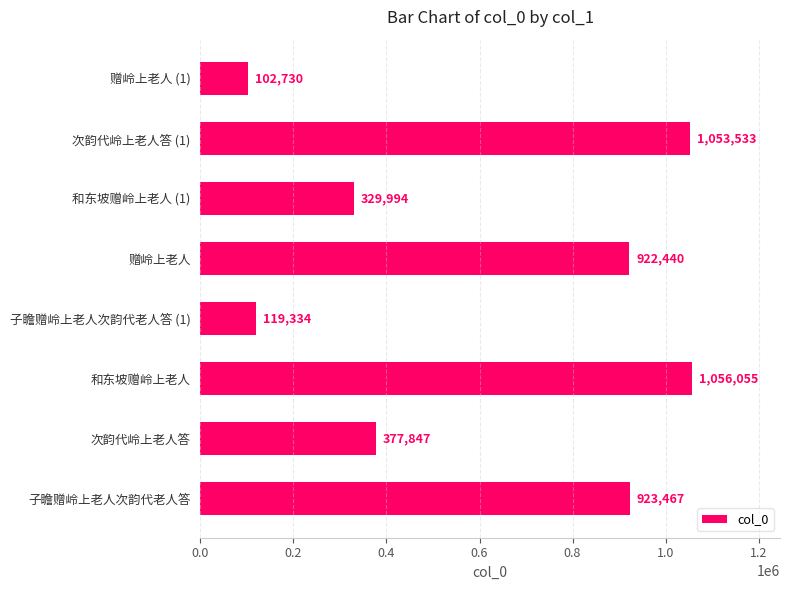

How many data points does each series have?

8